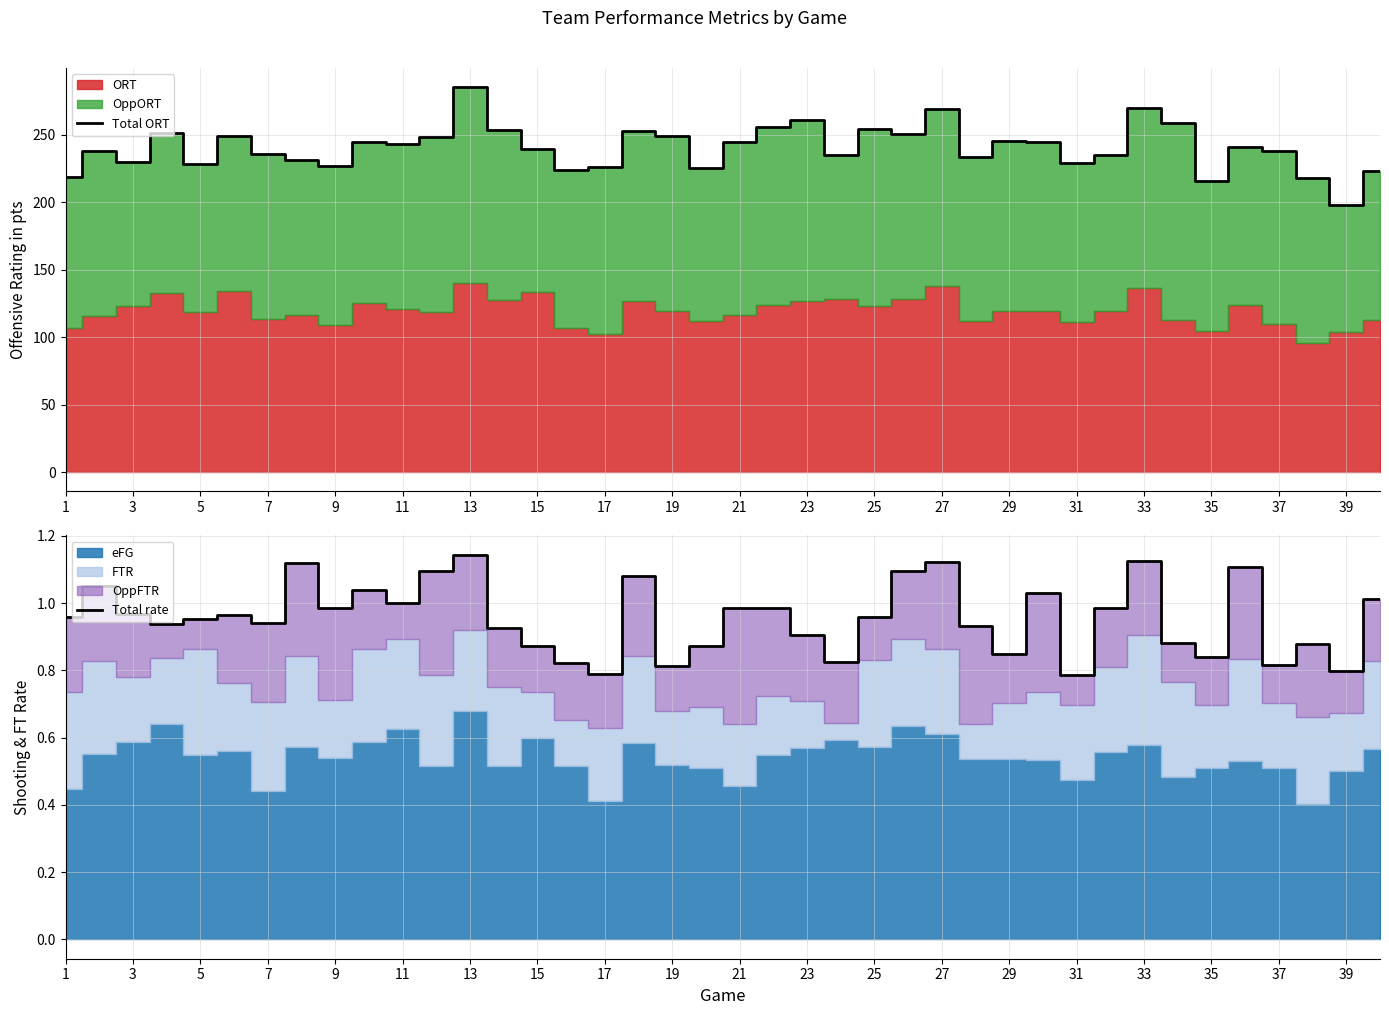

What is the highest value of the Total ORT series?

285.0